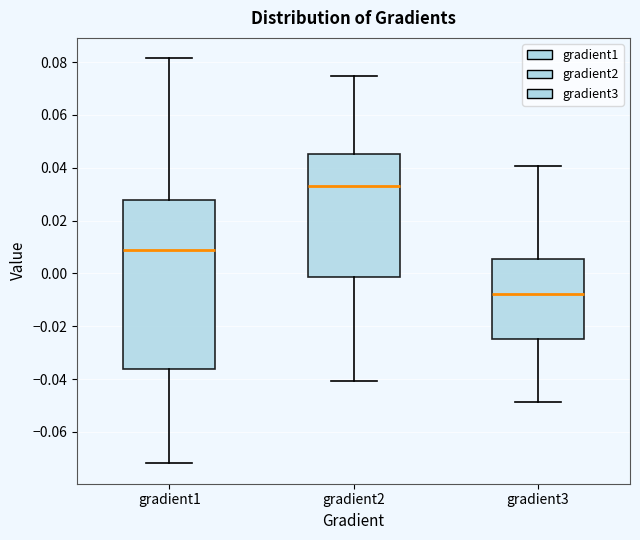

Comparing the boxes themselves (not the whiskers), which one is the tallest?

gradient1